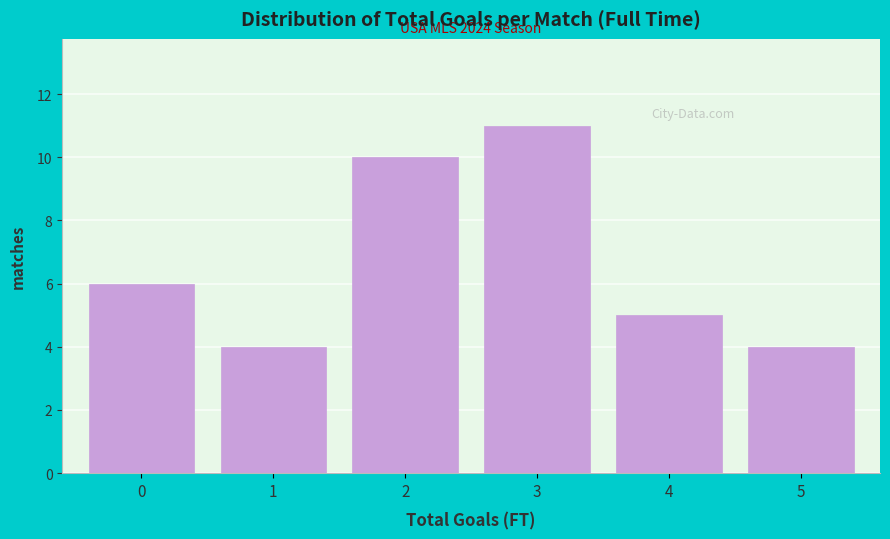

Over which range of the x-axis is the bar tallest?

2.5 to 3.5